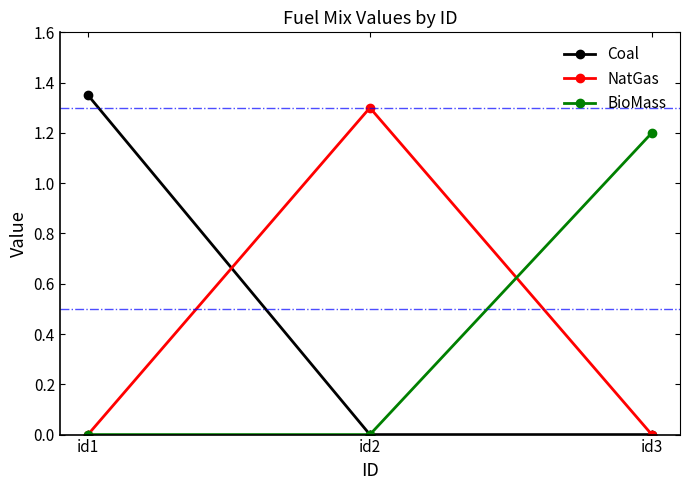

What is the total value across all series at id2?

1.3